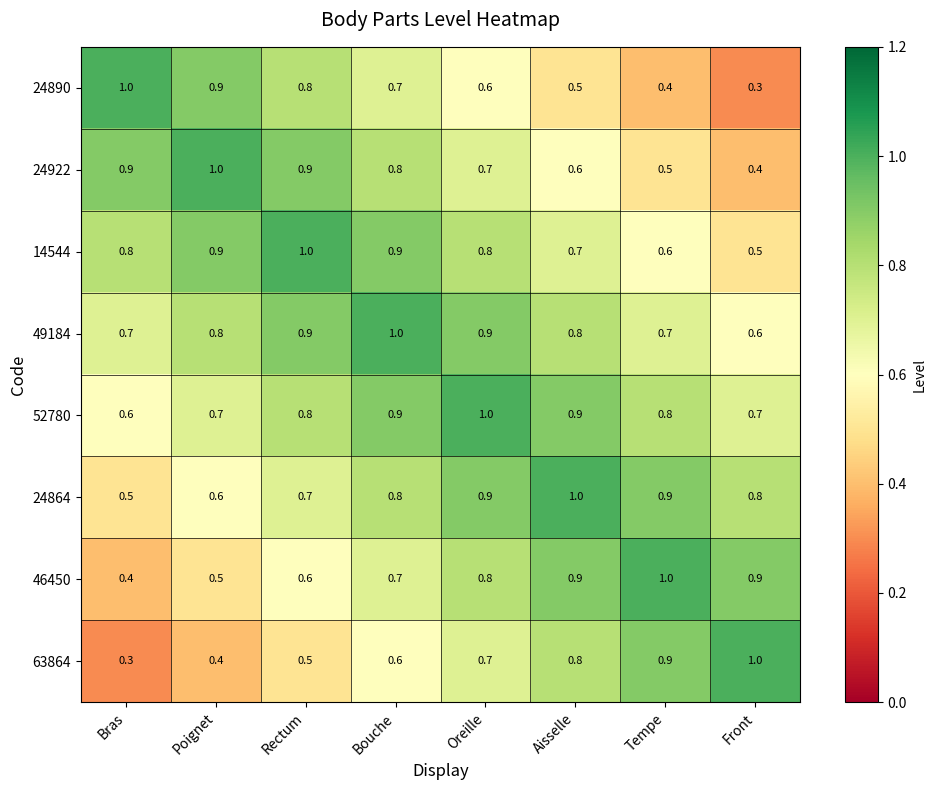

How many 63864 values are between 0 and 1?

8